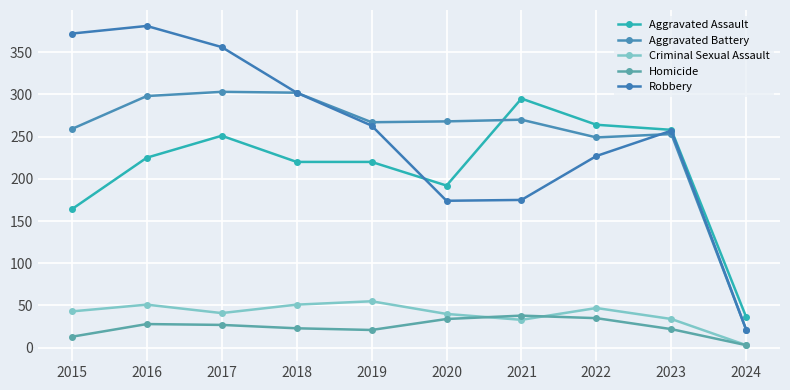

Where do Aggravated Assault and Aggravated Battery first cross each other?

2020 and 2021